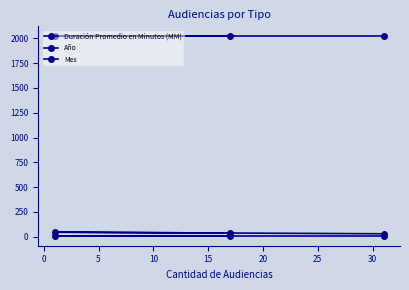

What is the average value of the Año series?

2020